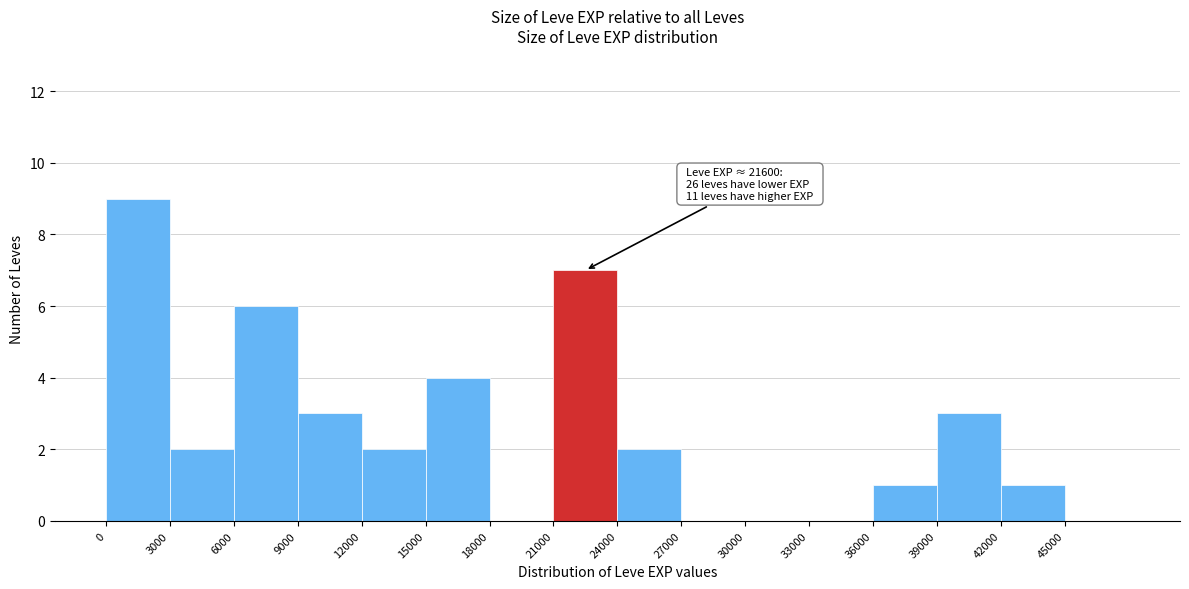

Over which range of the x-axis is the bar tallest?

0 to 3000